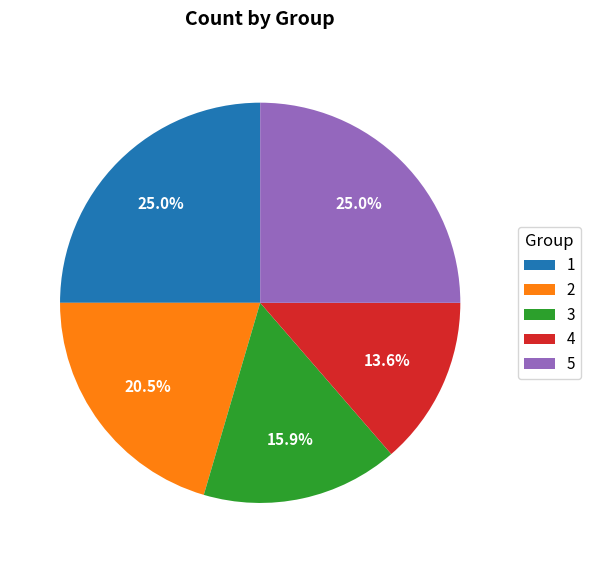

Is it true that 3 is 25% of the pie?

False